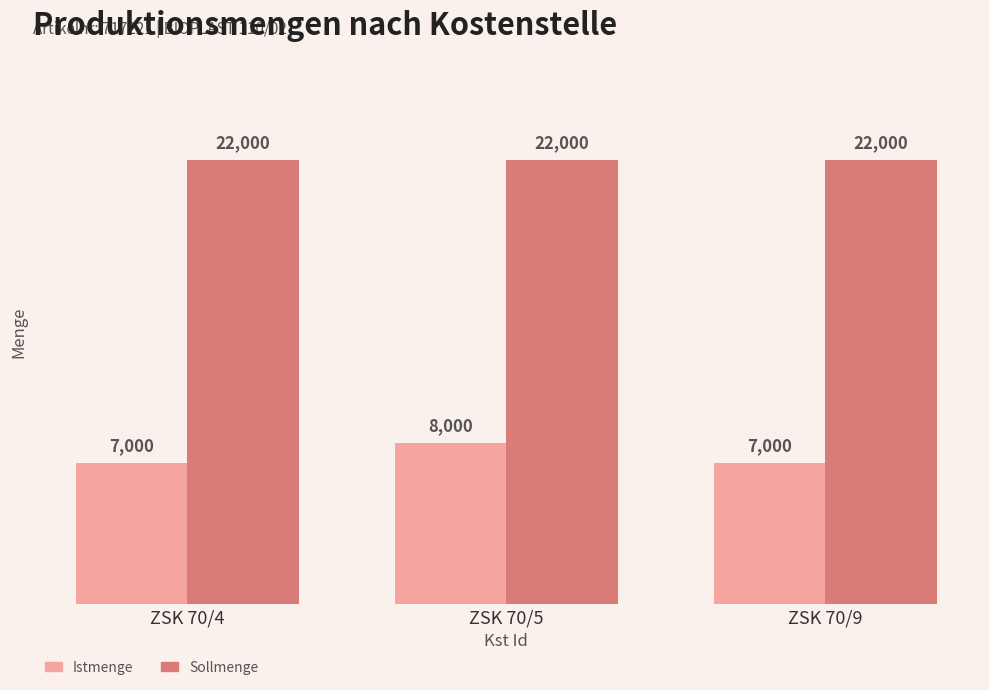

Which series has the largest range (max minus min)?

Istmenge